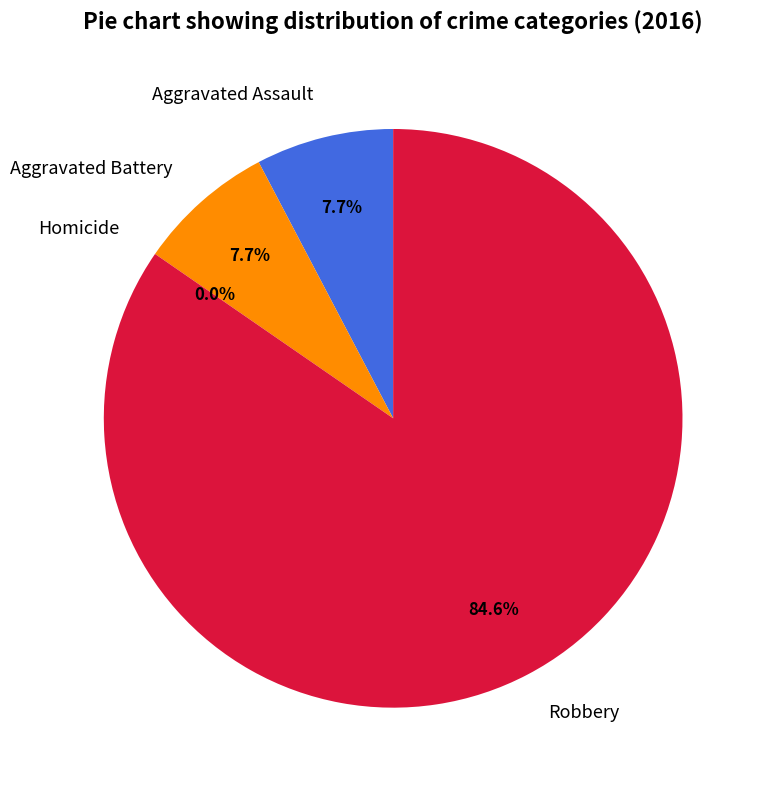

What is the change in value from Aggravated Battery to Robbery?

+10